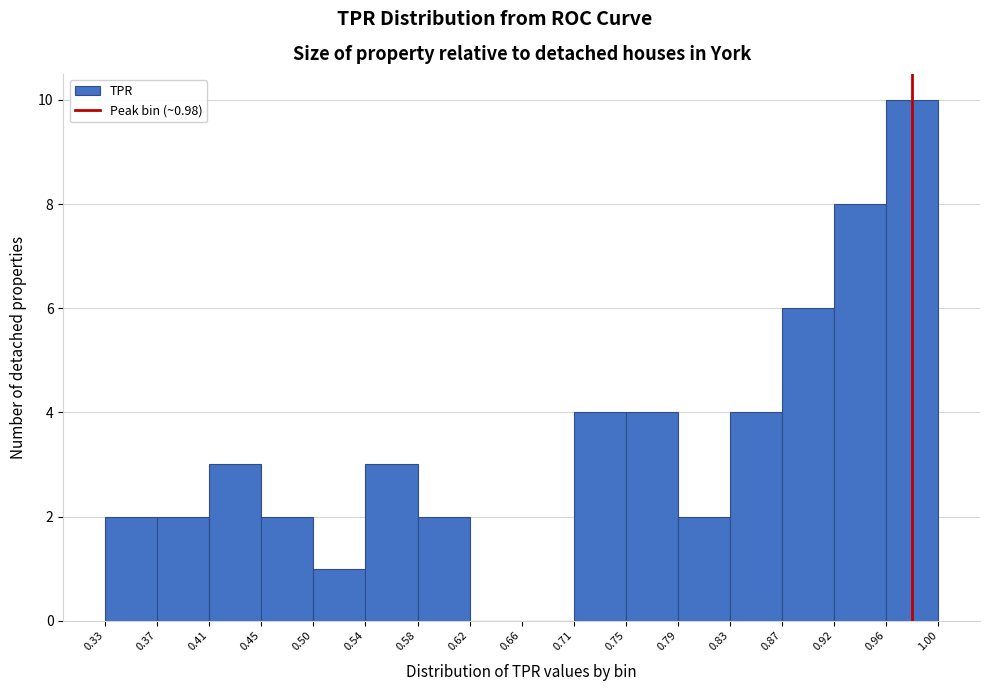

Over which range of the x-axis is the bar tallest?

0.96 to 1.00